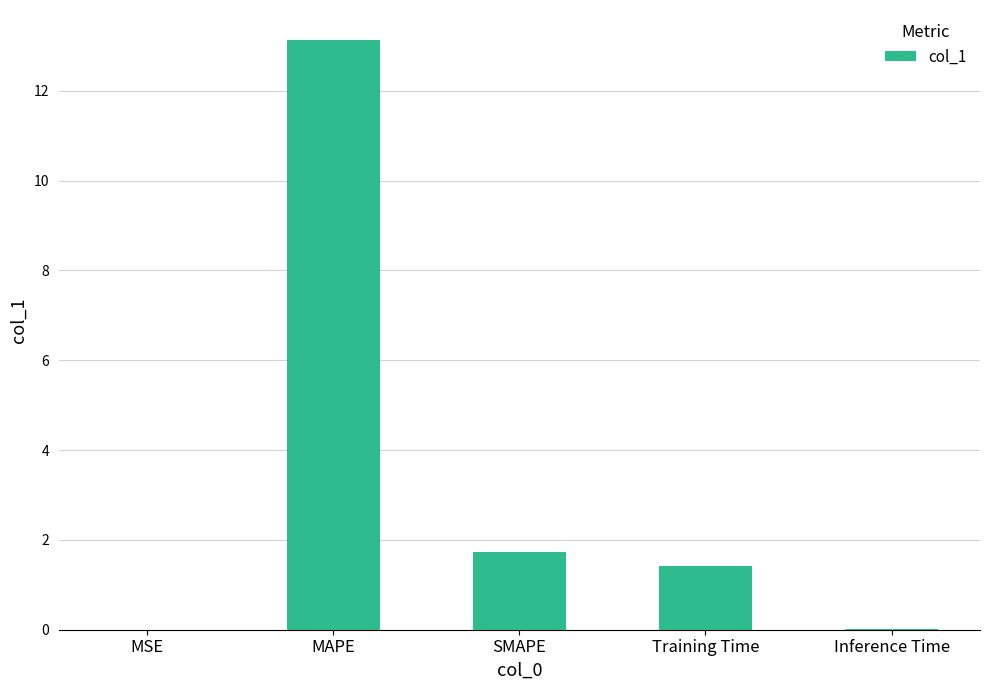

What is the sum of all values?

16.3